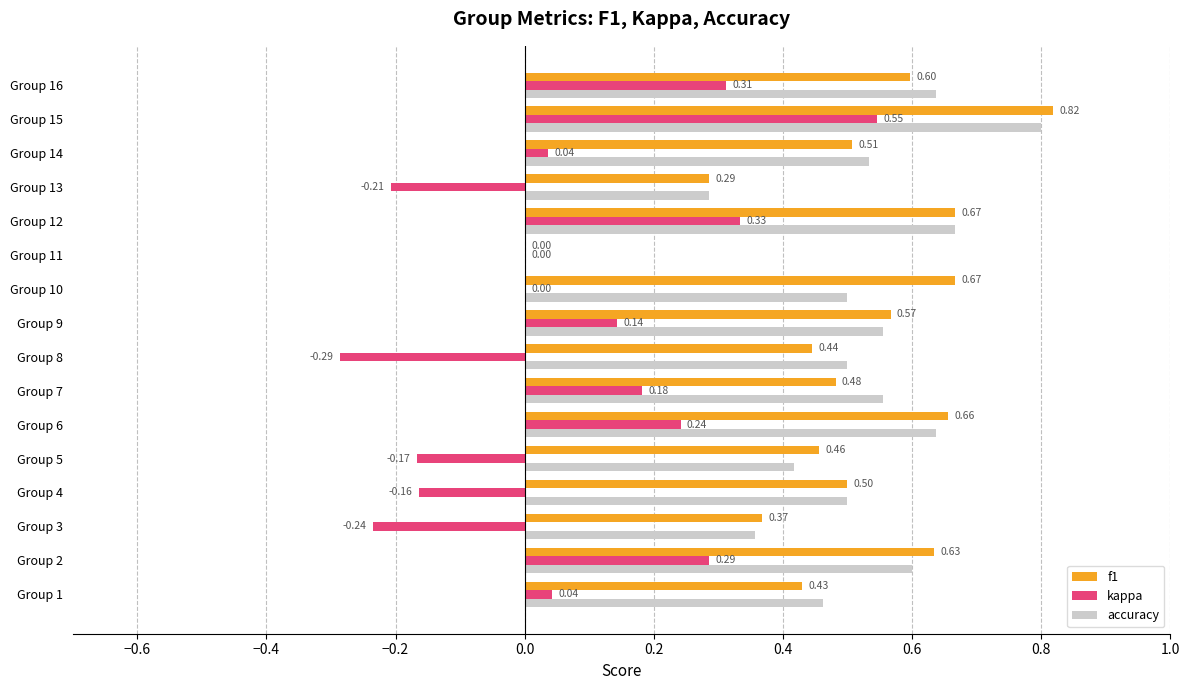

What is the sum of the accuracy values at Group 7 and Group 10?

1.1